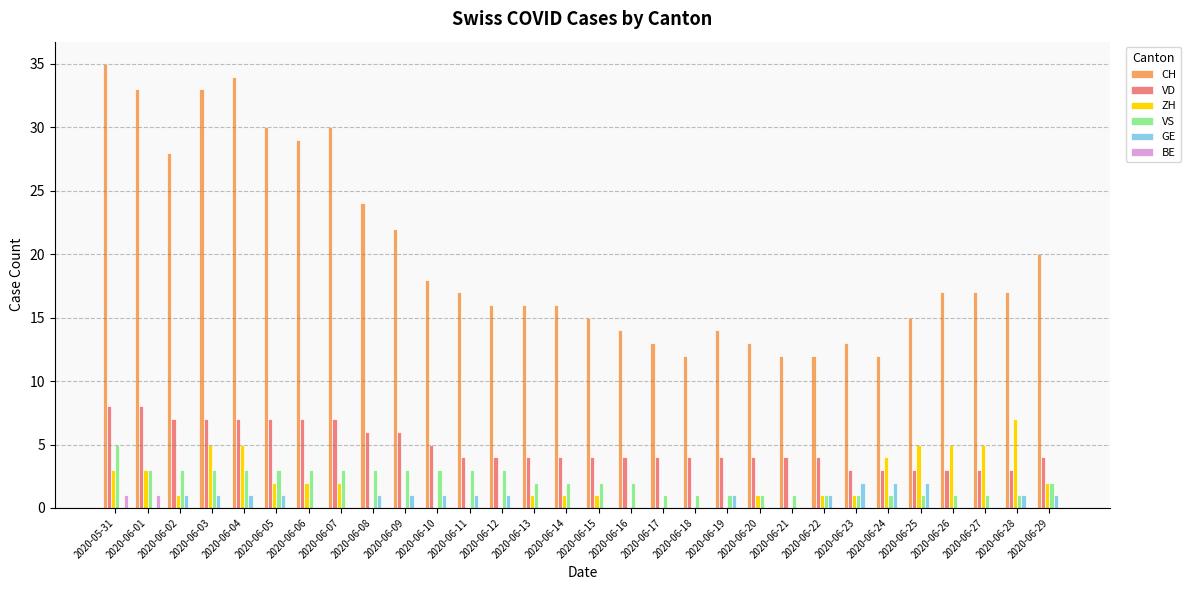

True or false: BE has a value of 0 at 2020-06-13.

True